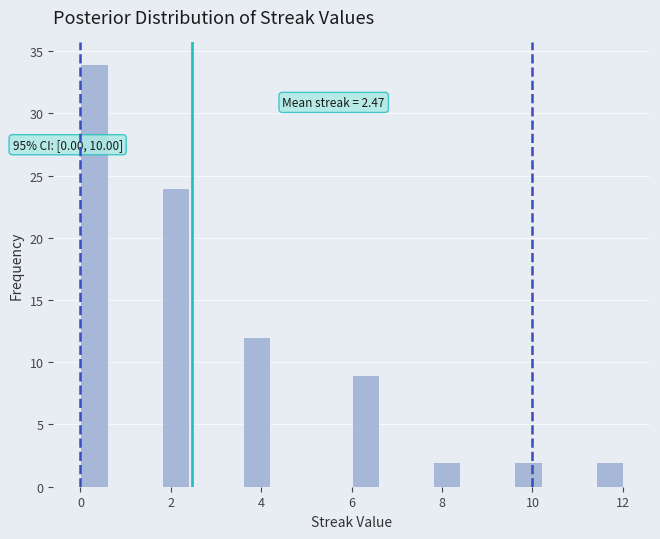

Read against the x-axis, roughly where is the centre of the tallest bar?

0.4